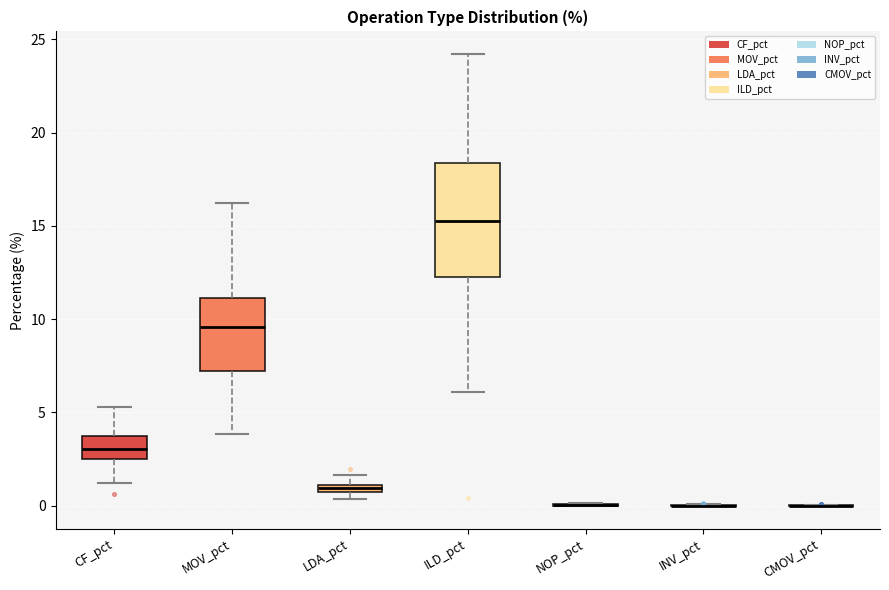

Comparing the boxes themselves (not the whiskers), which one is the tallest?

ILD_pct